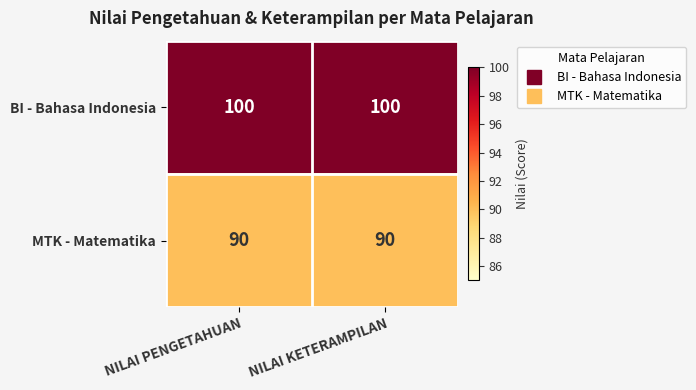

Rank the series by their maximum value, from lowest to highest.

MTK - Matematika, BI - Bahasa Indonesia